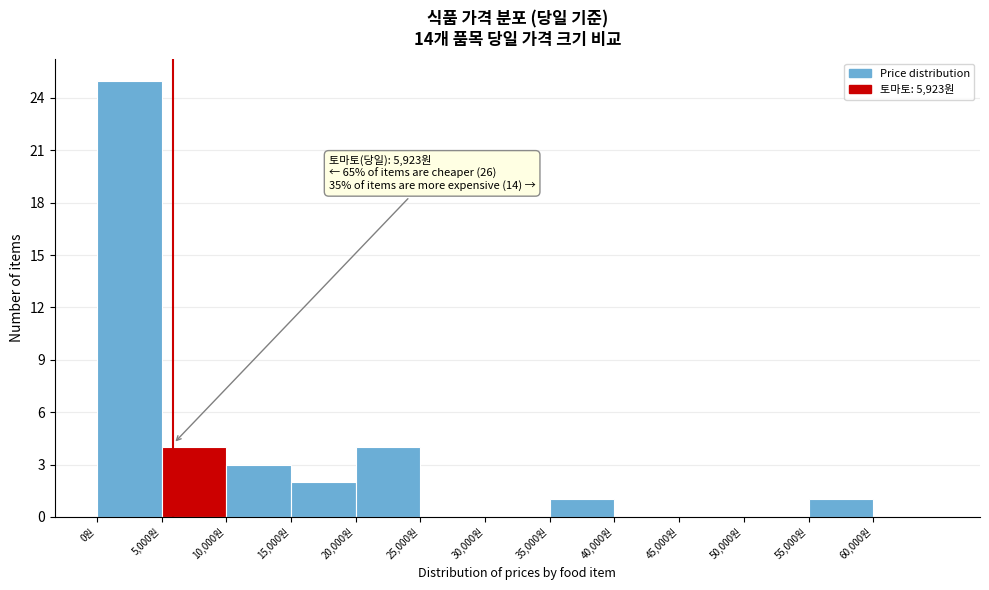

Over which range of the x-axis is the bar tallest?

0 to 5000